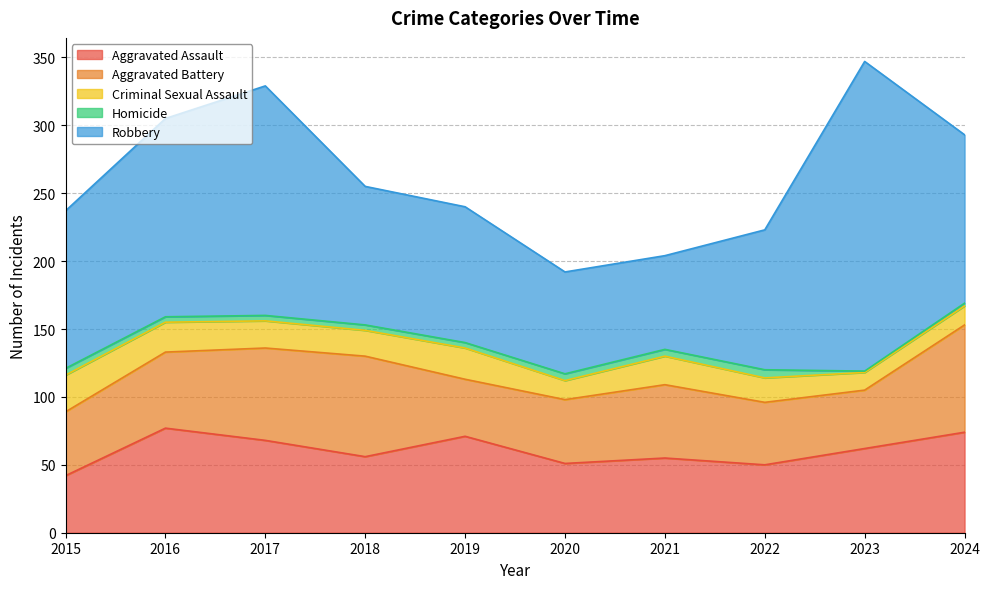

What is the value of the Aggravated Battery point at the 9th from the left?

43